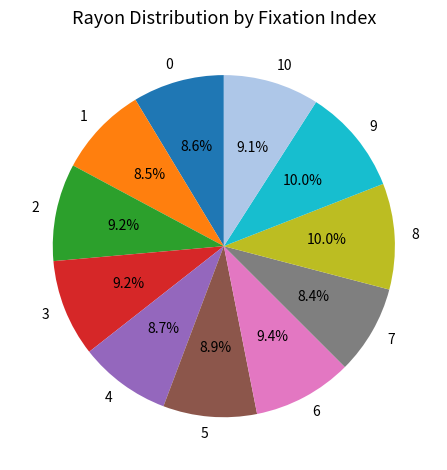

Count the number of slices in the pie.

11